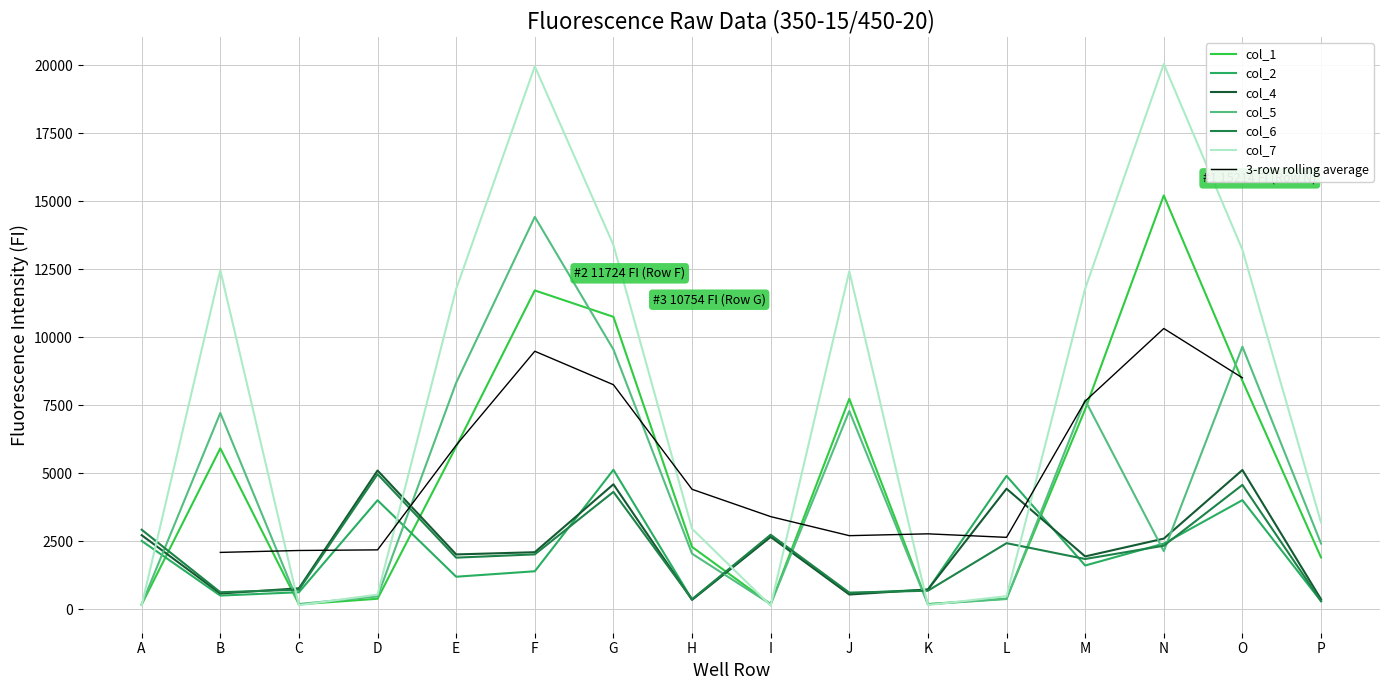

What is the sum of all col_4 values?

36708